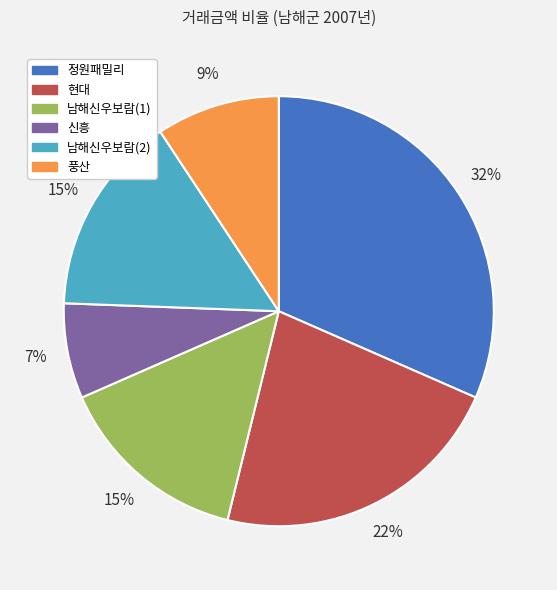

What is the ratio of the value at 남해신우보람(2) to the value at 현대?

0.7